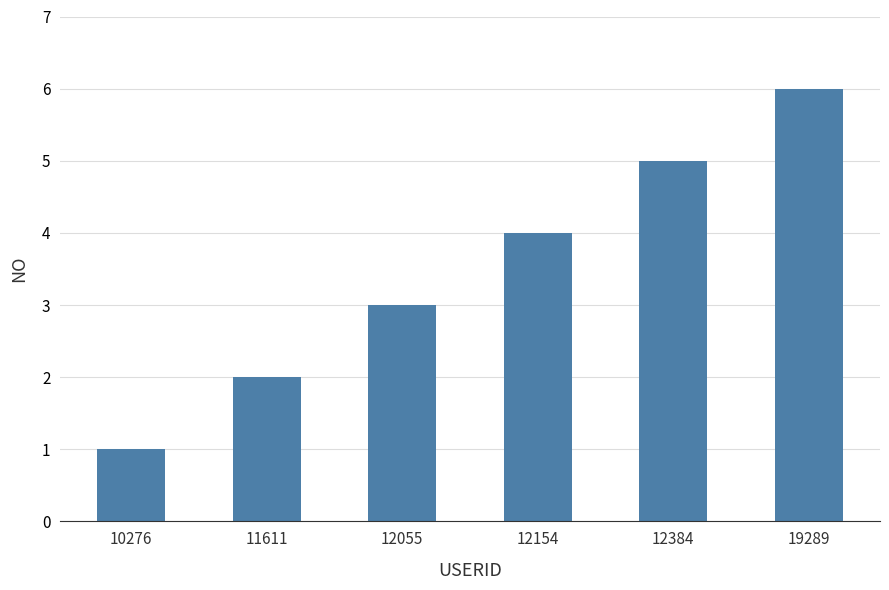

List the labels in order of value, smallest first.

10276, 11611, 12055, 12154, 12384, 19289